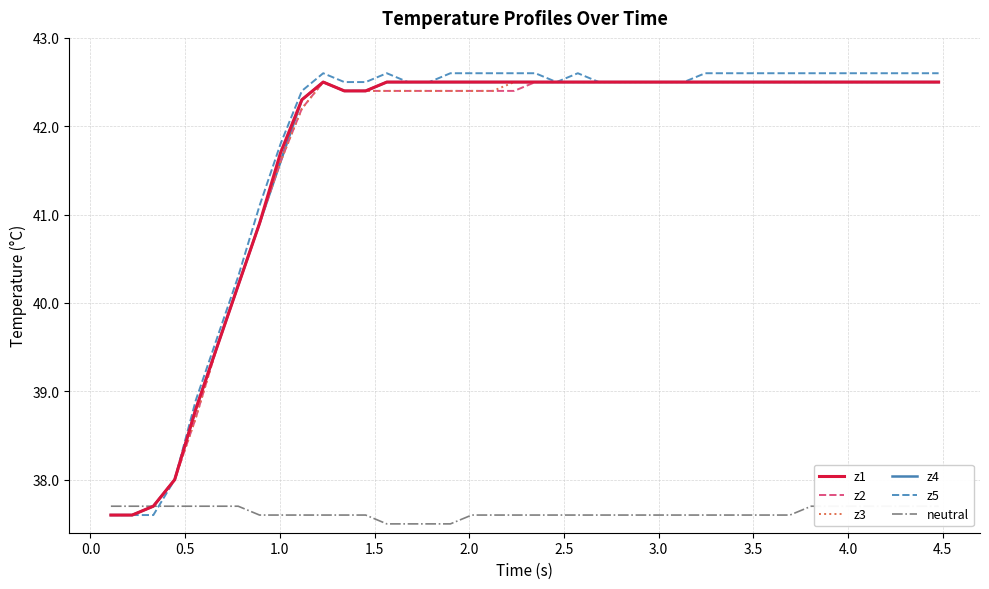

What is the maximum value for z2?

42.5